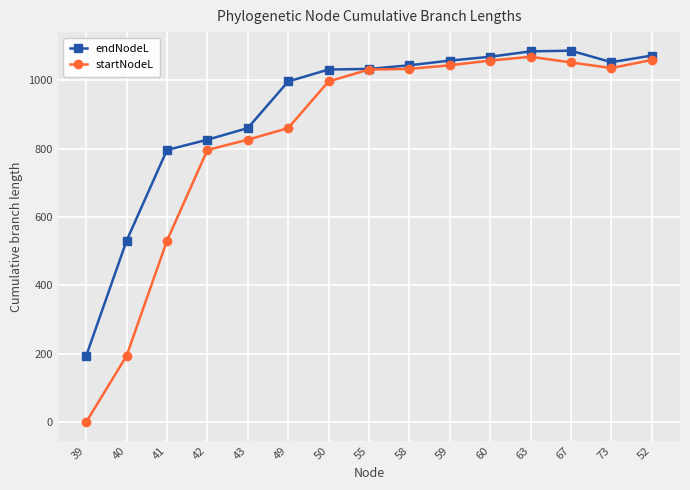

The value of startNodeL at 67 is 1051.7. True or false?

True